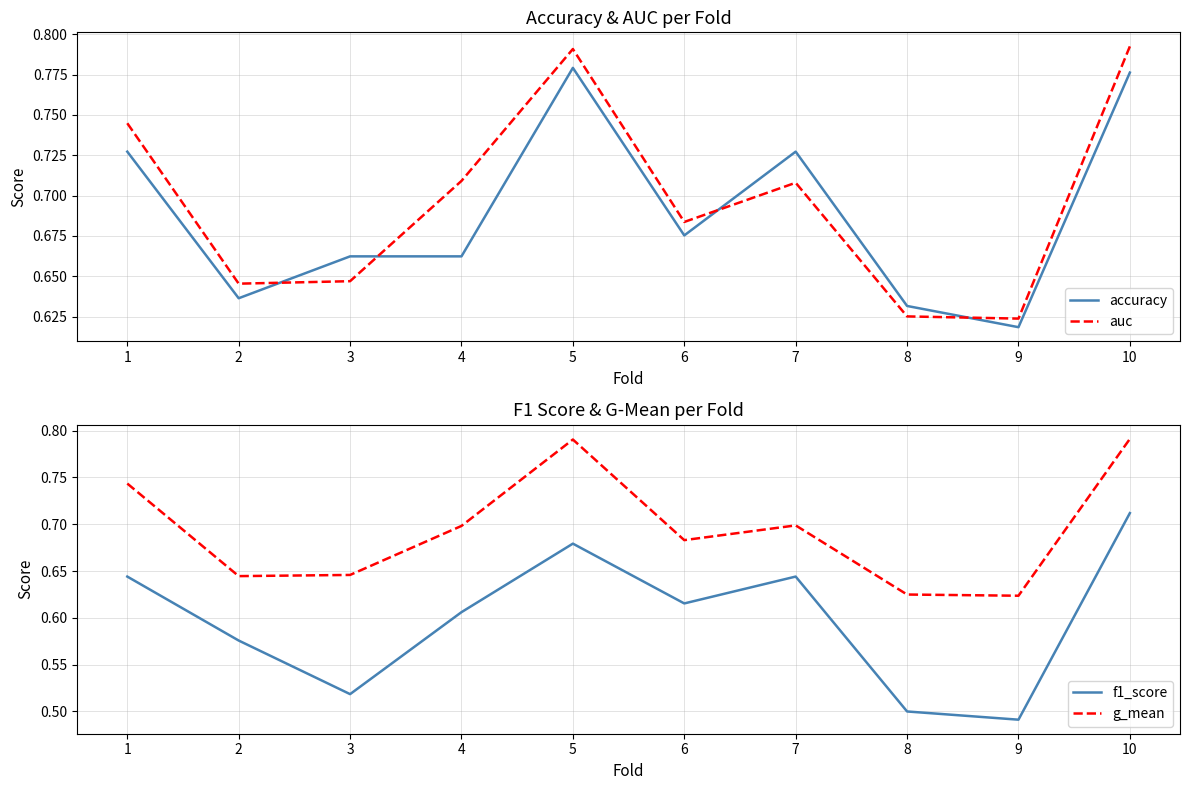

True or false: g_mean and f1_score cross at least once.

False